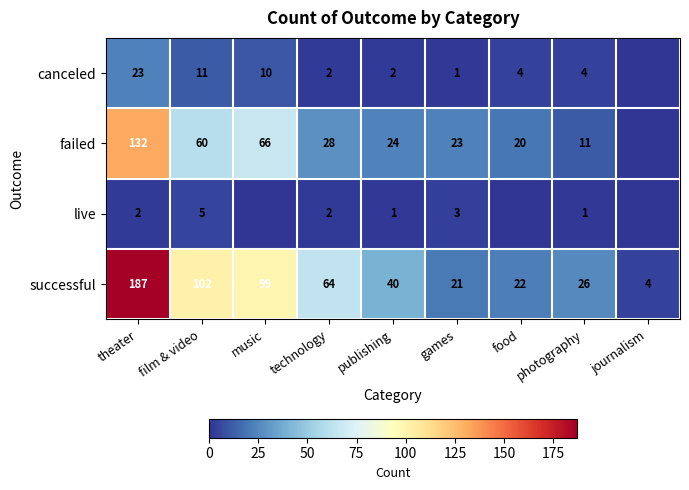

What is the greatest value displayed?

187